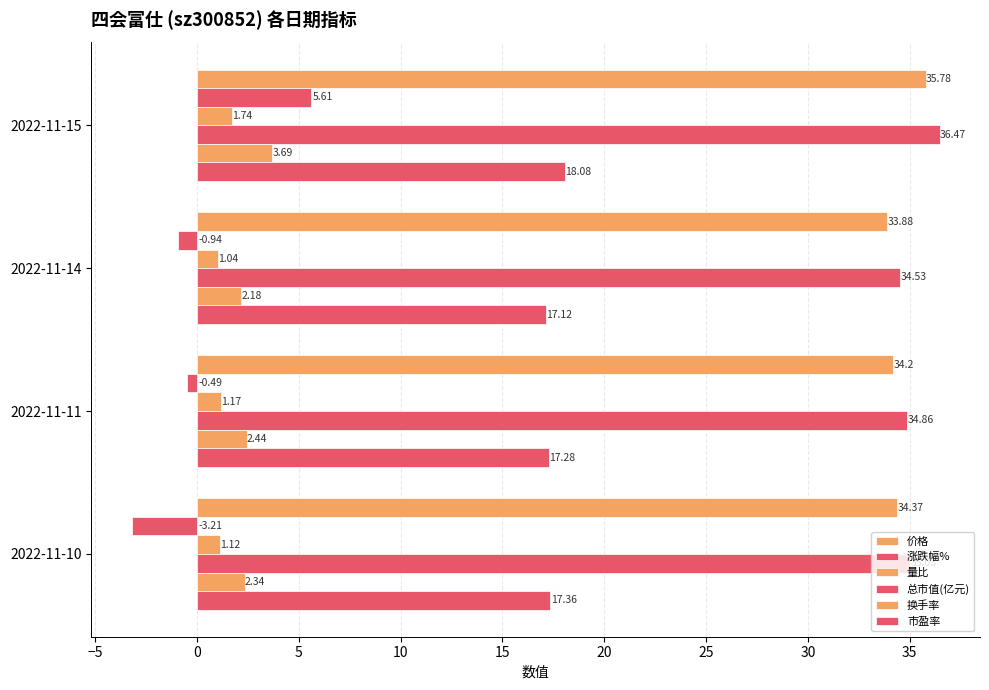

How many values in the 价格 series are below 34?

1